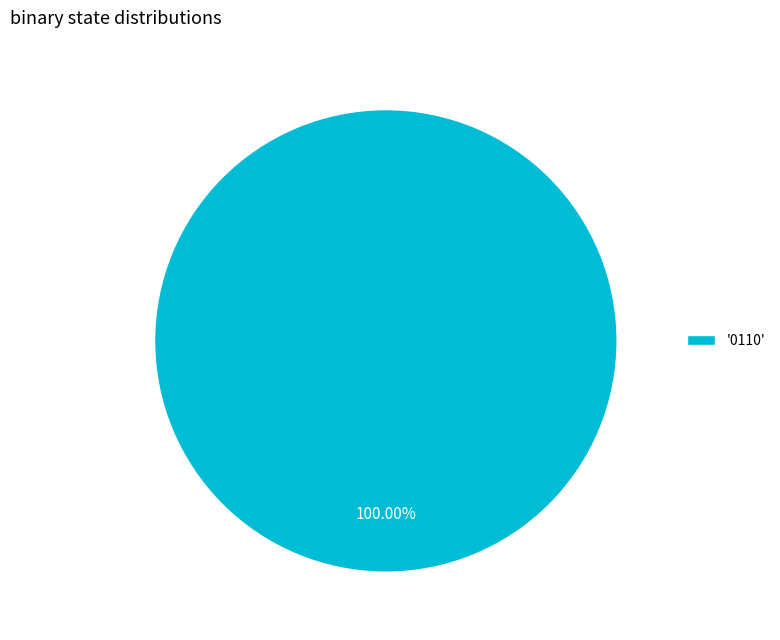

Count the number of slices in the pie.

1